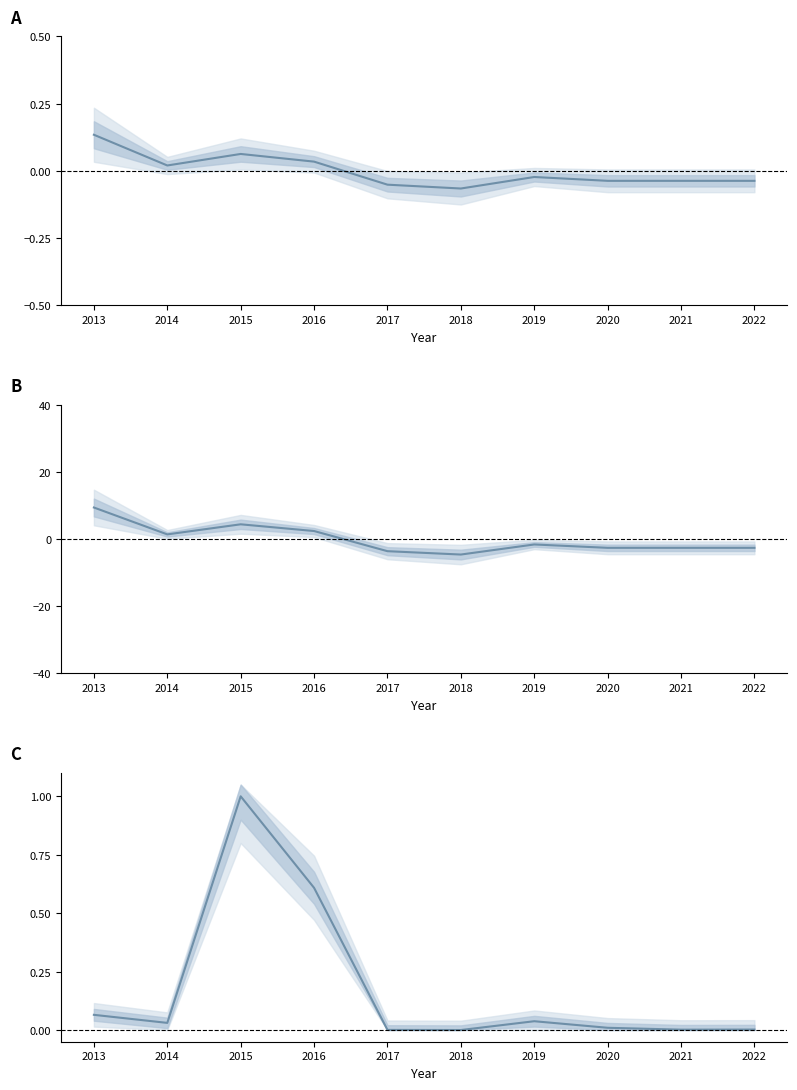

Between 2020 and 2016, which is larger?

2016